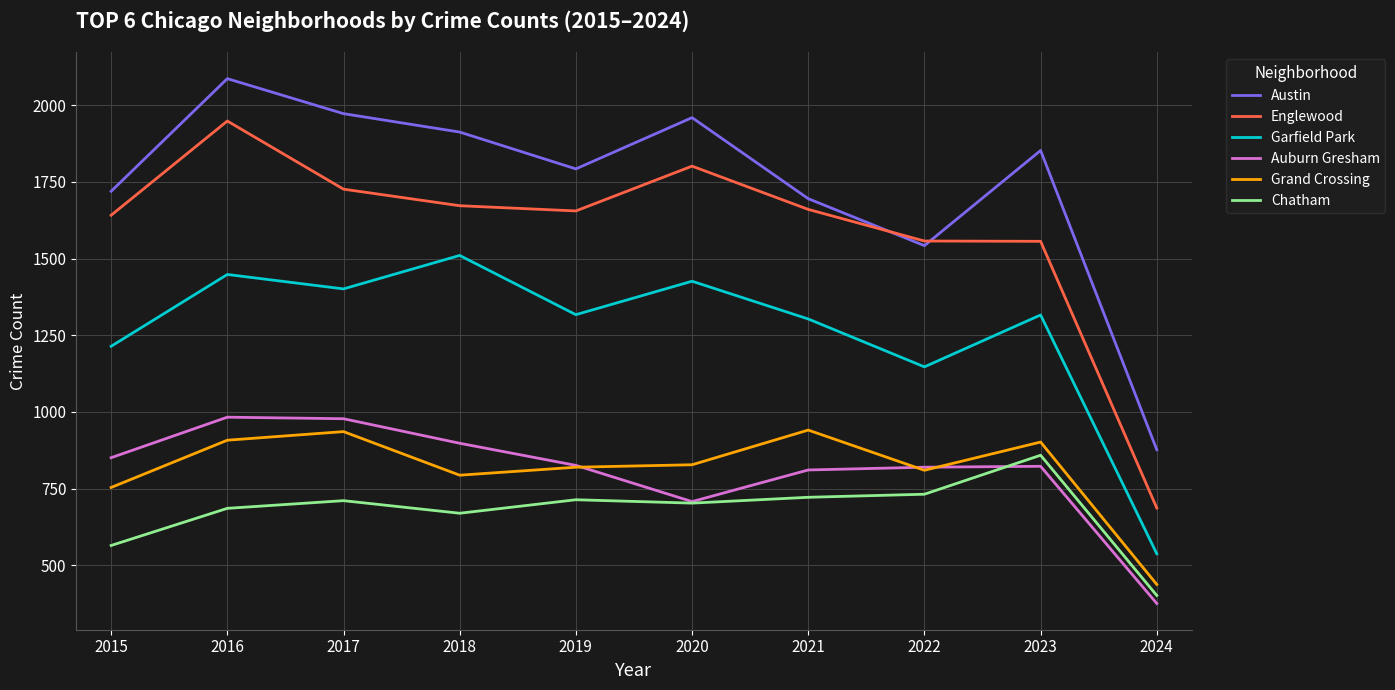

Which series has the widest spread of values?

Englewood